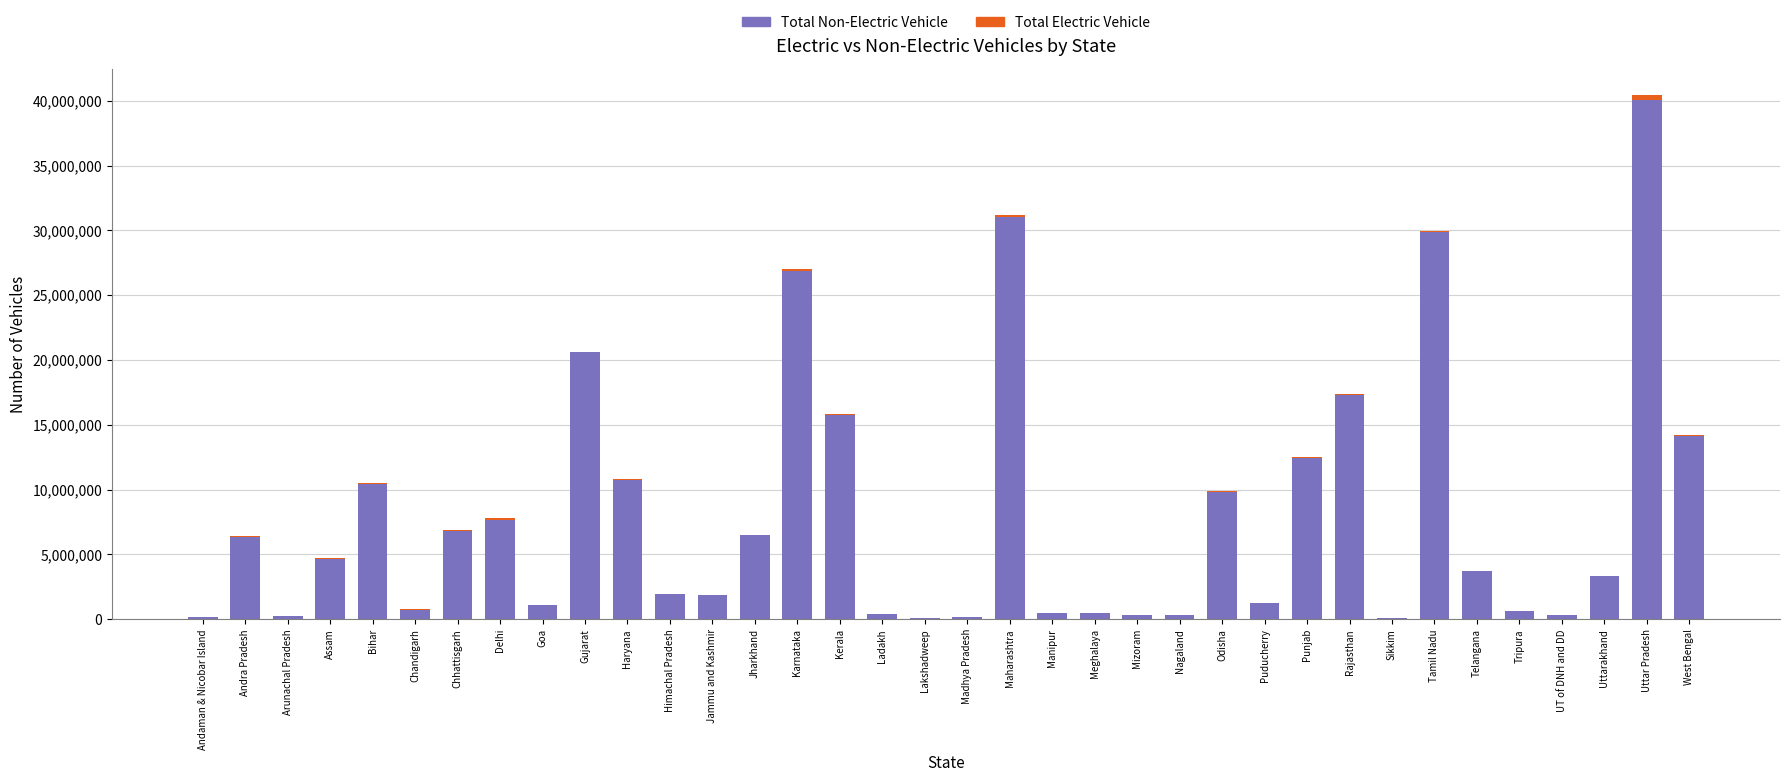

Is it true that Total Non-Electric Vehicle equals 3312041 at Uttarakhand?

True